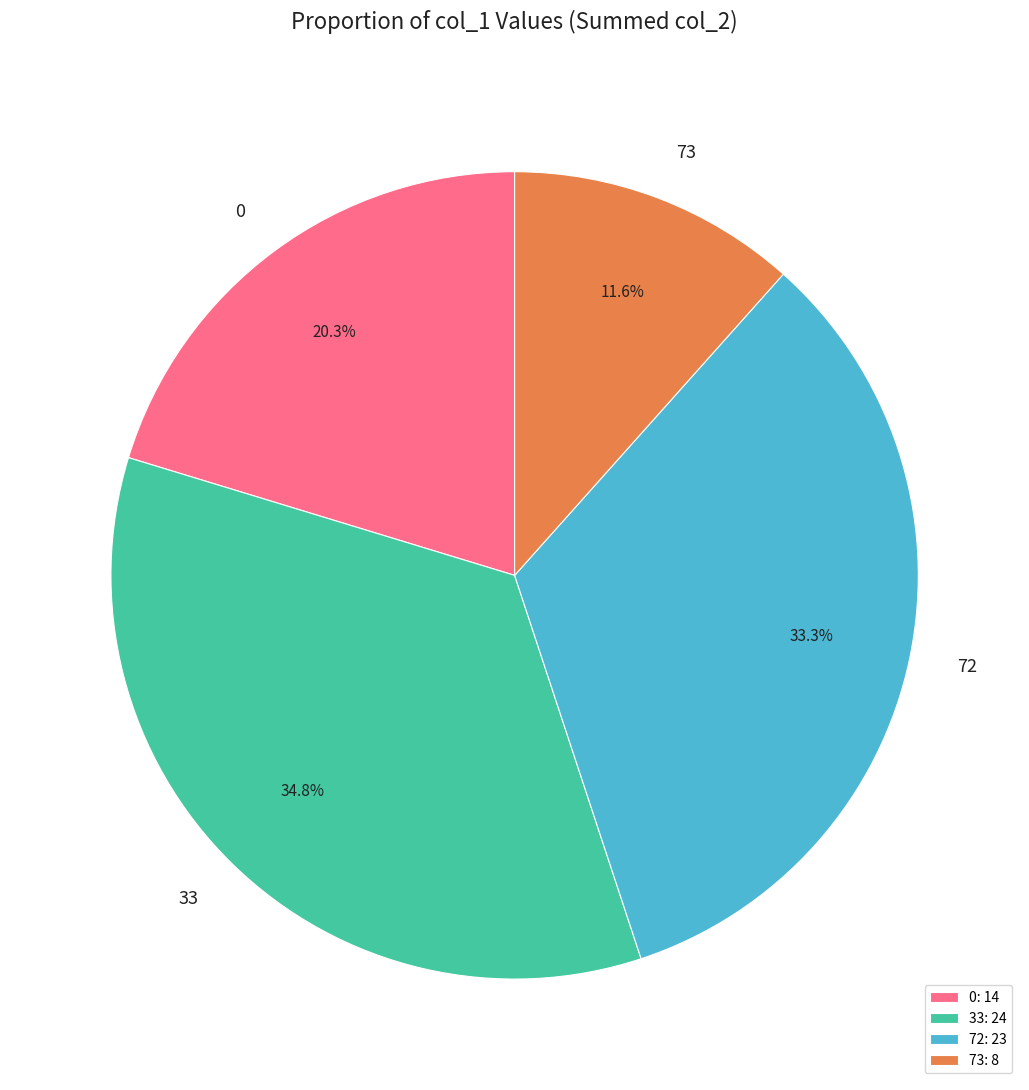

The 33 slice represents 30% of the pie. True or false?

False